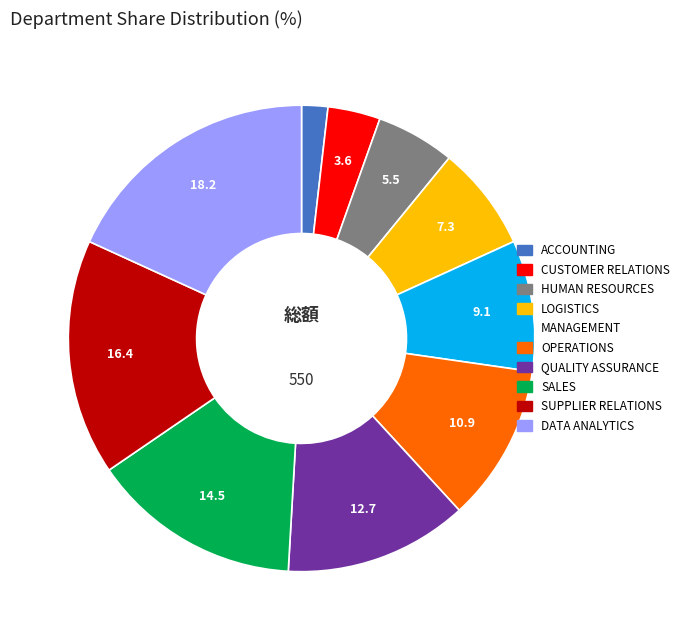

Combined, do CUSTOMER RELATIONS and LOGISTICS account for over 50%?

No